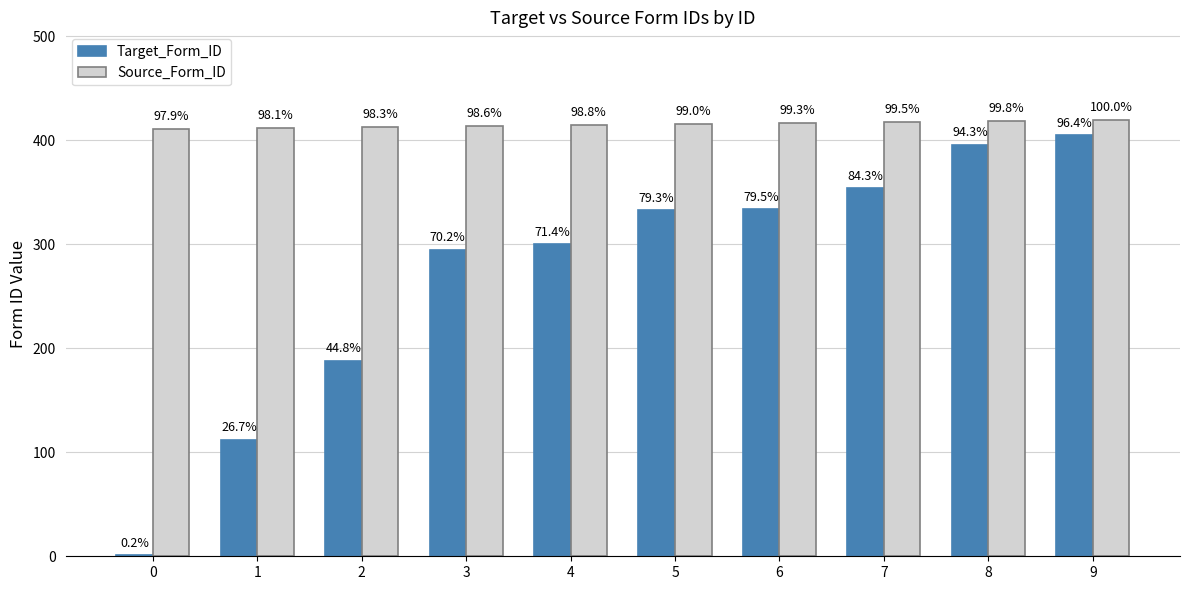

Which series changed the most between 7 and 8?

Target_Form_ID